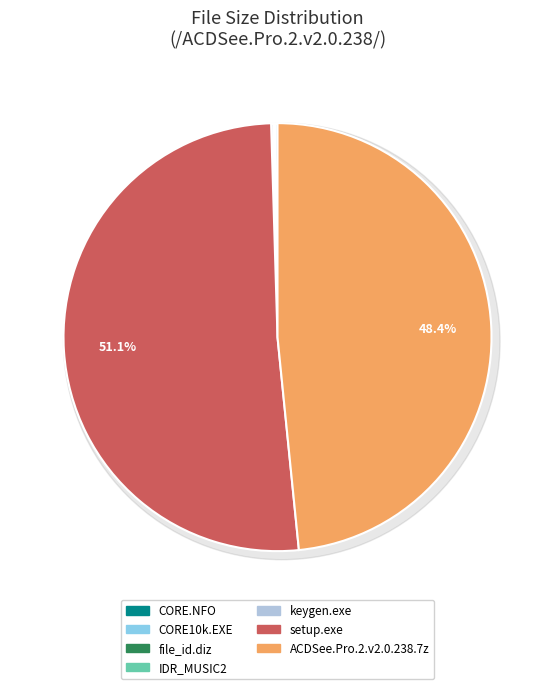

What percentage do keygen.exe and IDR_MUSIC2 together represent?

0.3%